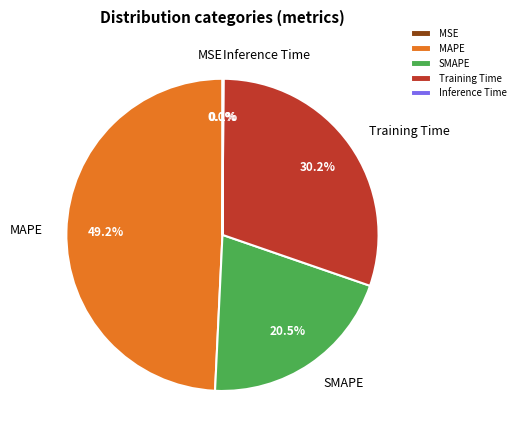

What is the ratio of the value at SMAPE to the value at MAPE?

0.4